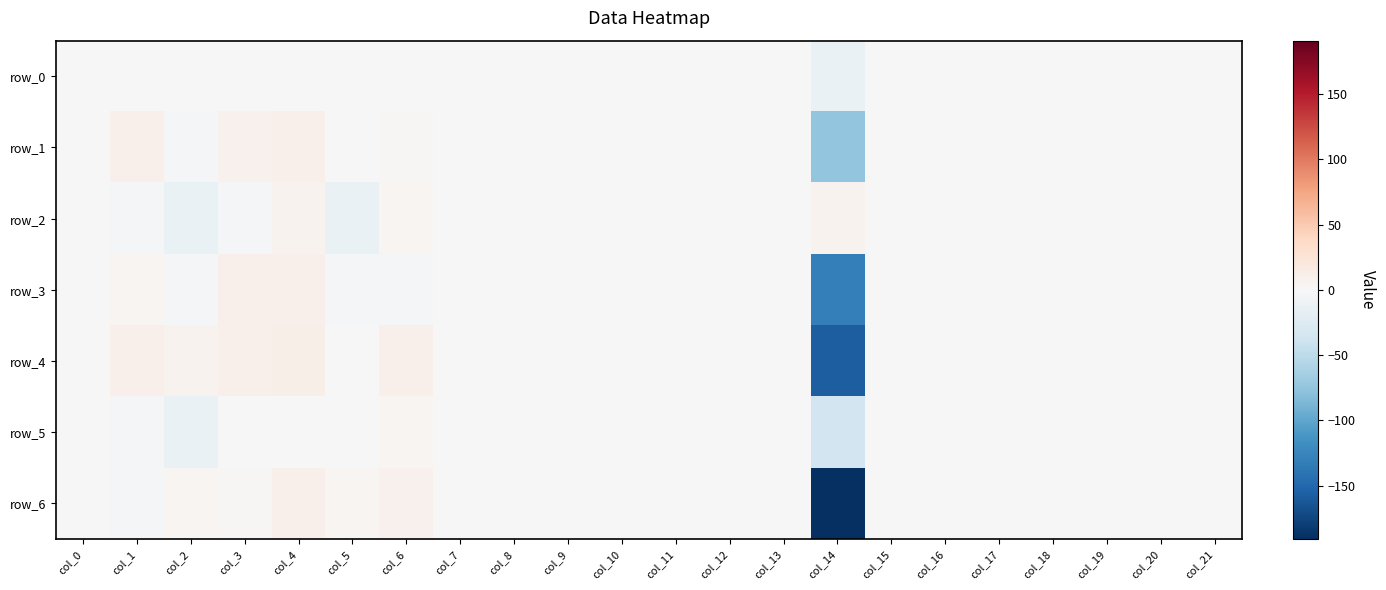

What is the total value across all series at col_10?

1.0